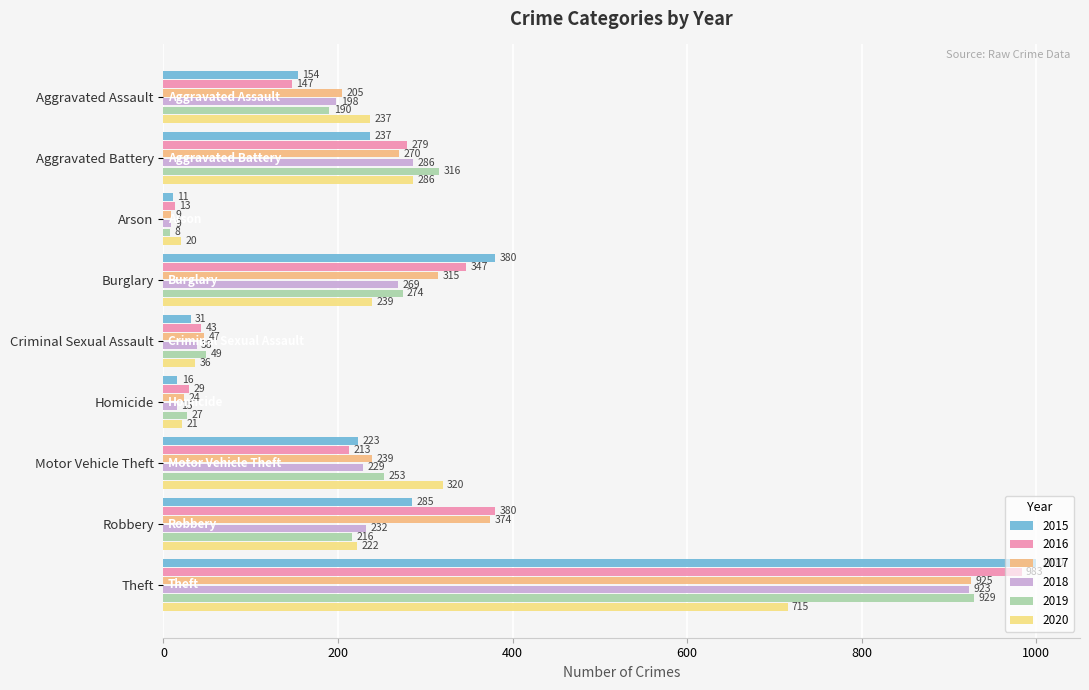

Which series has the widest spread of values?

2015